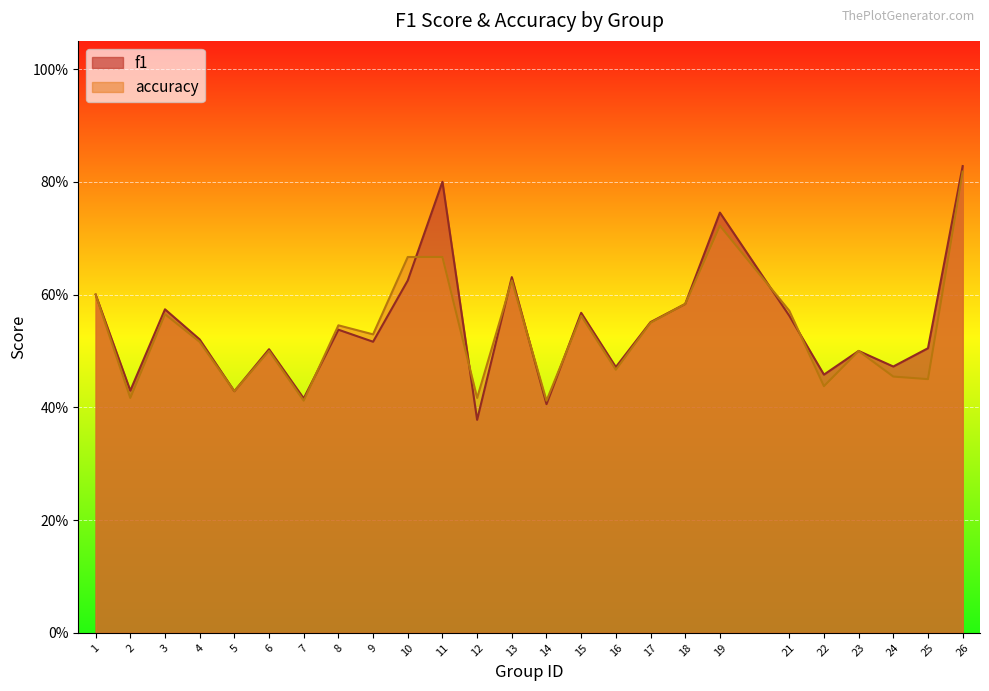

Reading right to left, what are all the values shown in this chart?

f1: 0.8	0.5	0.5	0.5	0.5	0.6	0.7	0.6	0.6	0.5	0.6	0.4	0.6	0.4	0.8	0.6	0.5	0.5	0.4	0.5	0.4	0.5	0.6	0.4	0.6
accuracy: 0.8	0.5	0.5	0.5	0.4	0.6	0.7	0.6	0.6	0.5	0.6	0.4	0.6	0.4	0.7	0.7	0.5	0.5	0.4	0.5	0.4	0.5	0.6	0.4	0.6